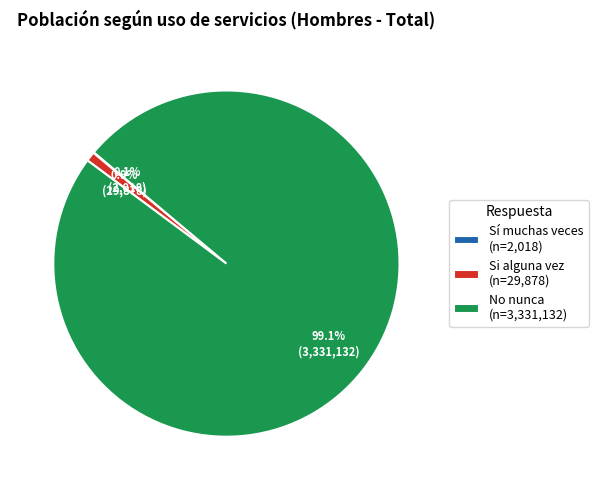

What percentage is the Si alguna vez slice, to the nearest percent?

1%